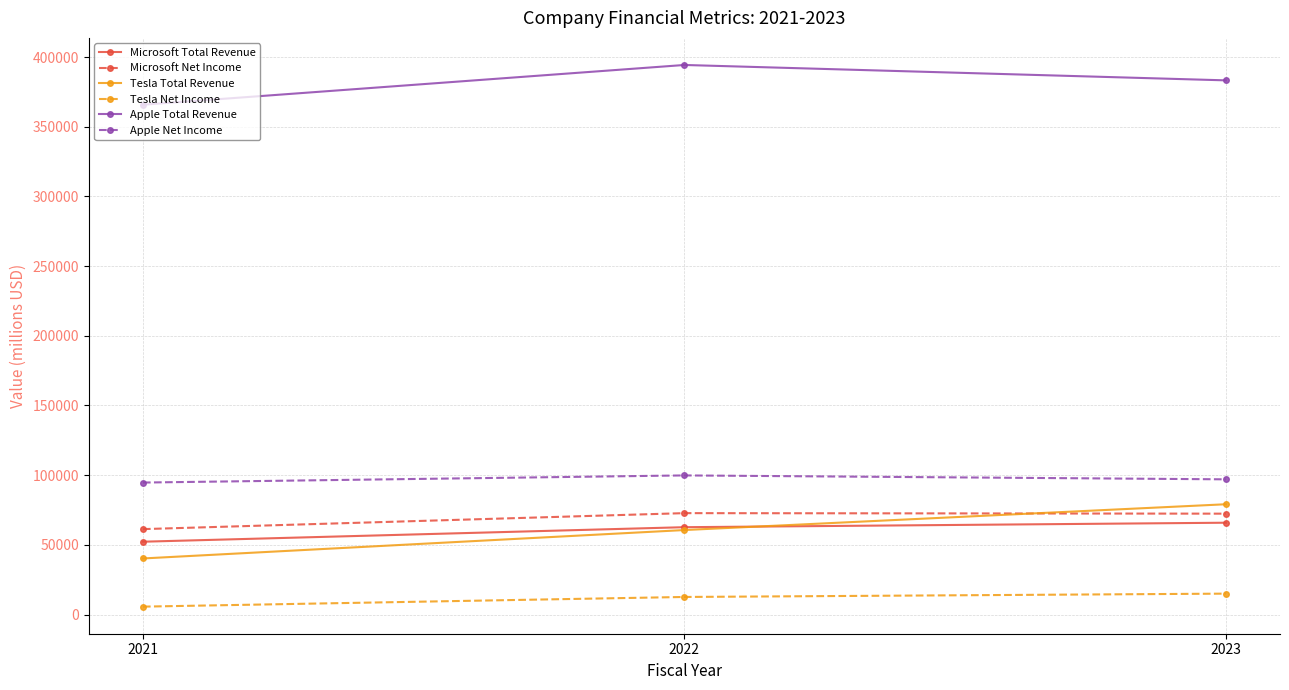

What are all the series names shown in the legend?

Microsoft Total Revenue, Microsoft Net Income, Tesla Total Revenue, Tesla Net Income, Apple Total Revenue, Apple Net Income